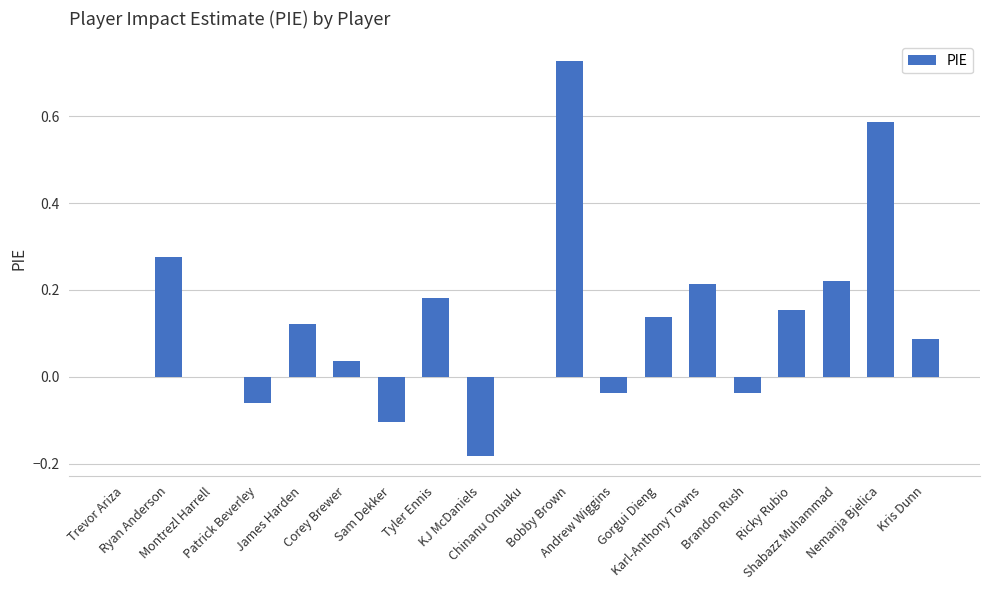

What is the sum of all values?

2.3